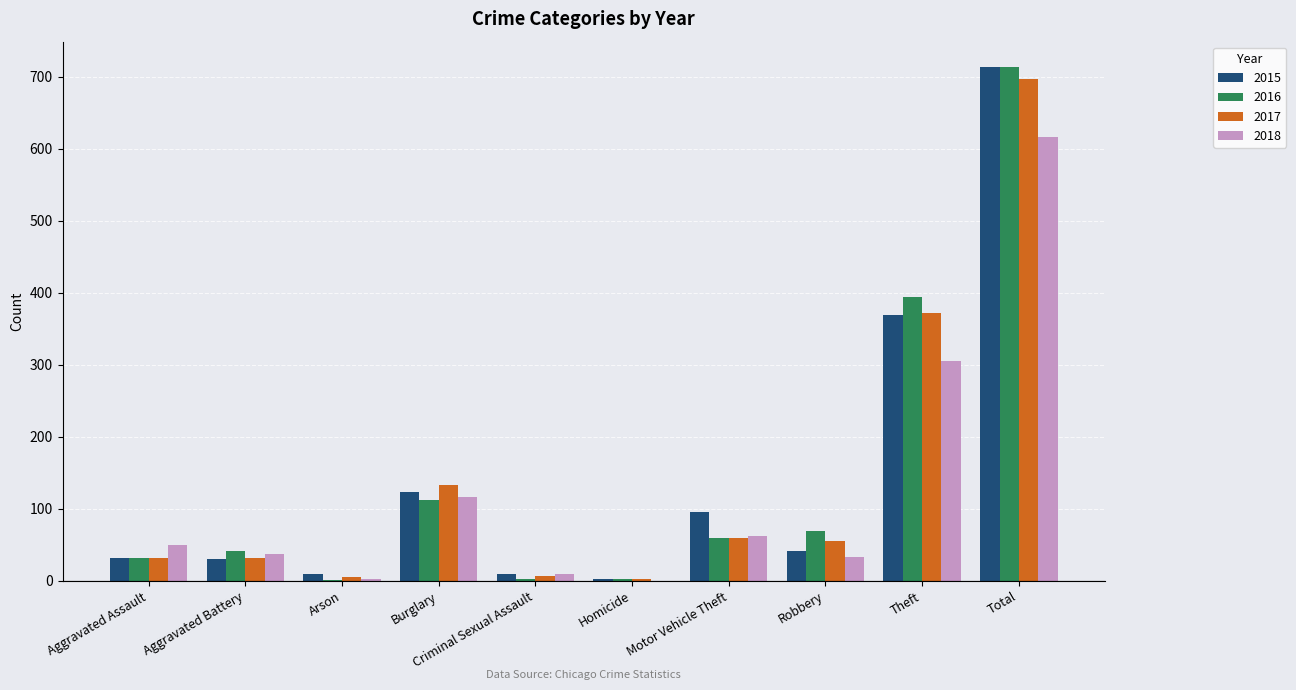

Where is 2017 nearest to the value 349?

Theft